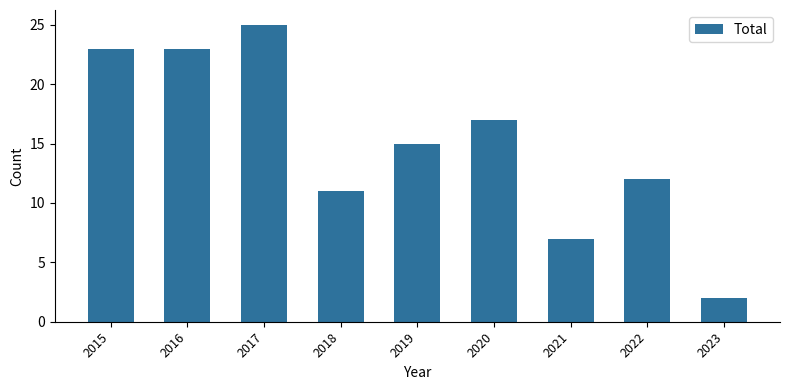

What is the value of the 5th bar from the left?

15